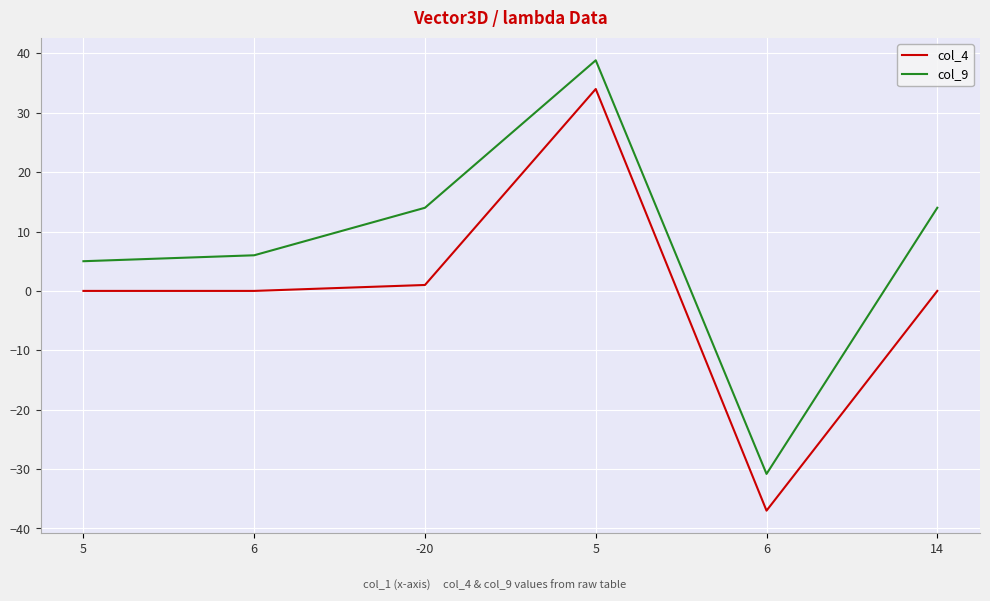

What are all the series names shown in the legend?

col_4, col_9